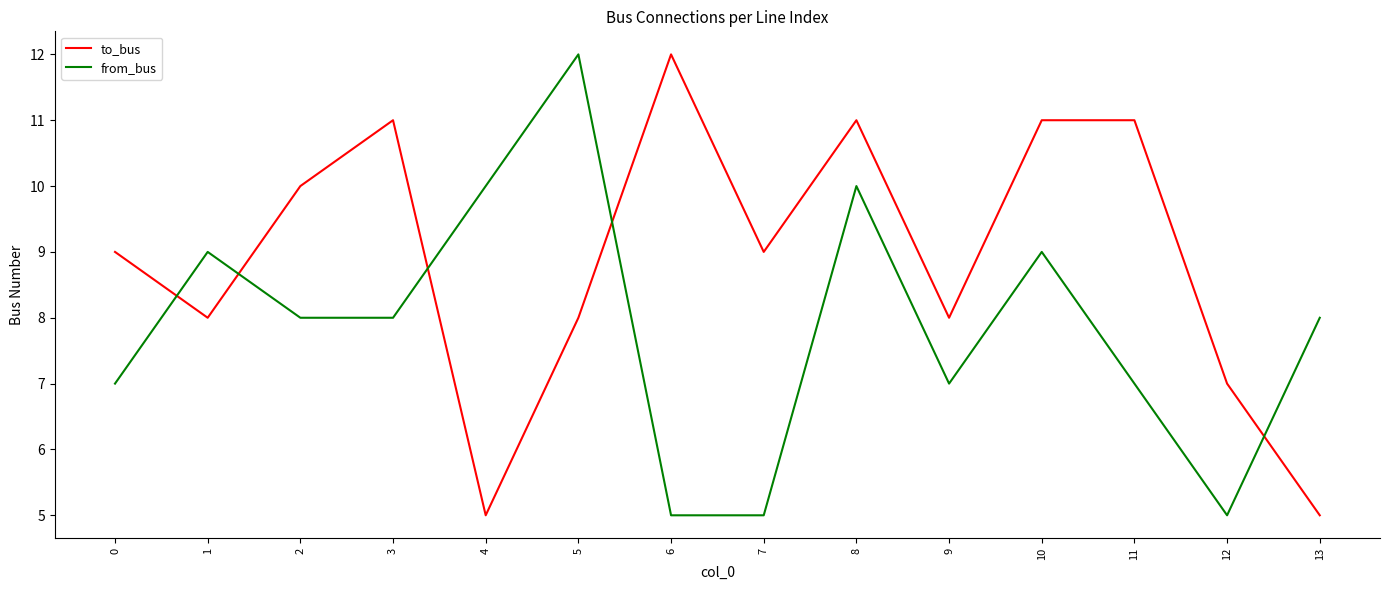

What is the greatest value displayed?

12